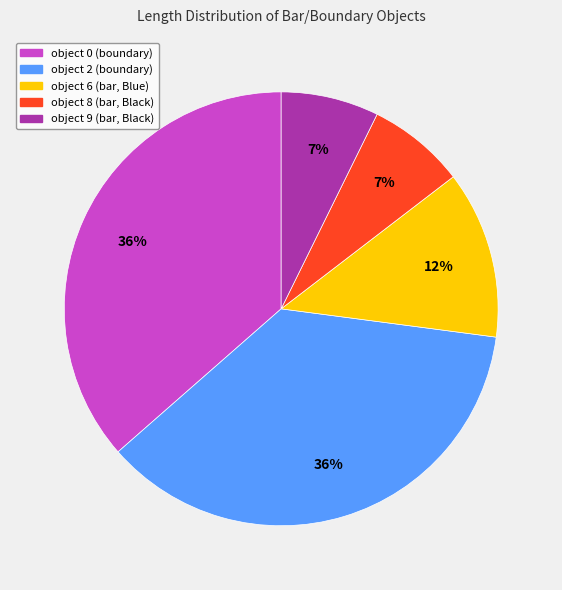

Is there a majority slice in this chart?

No